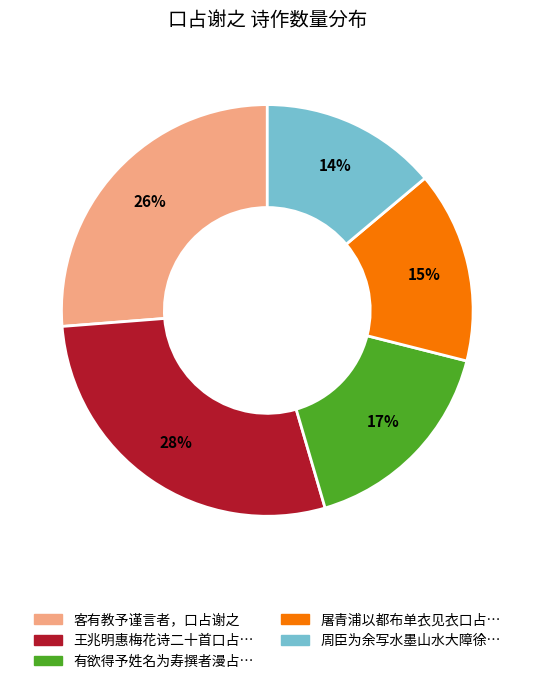

To the nearest percent, what is the difference between the largest and smallest slice percentages?

14%